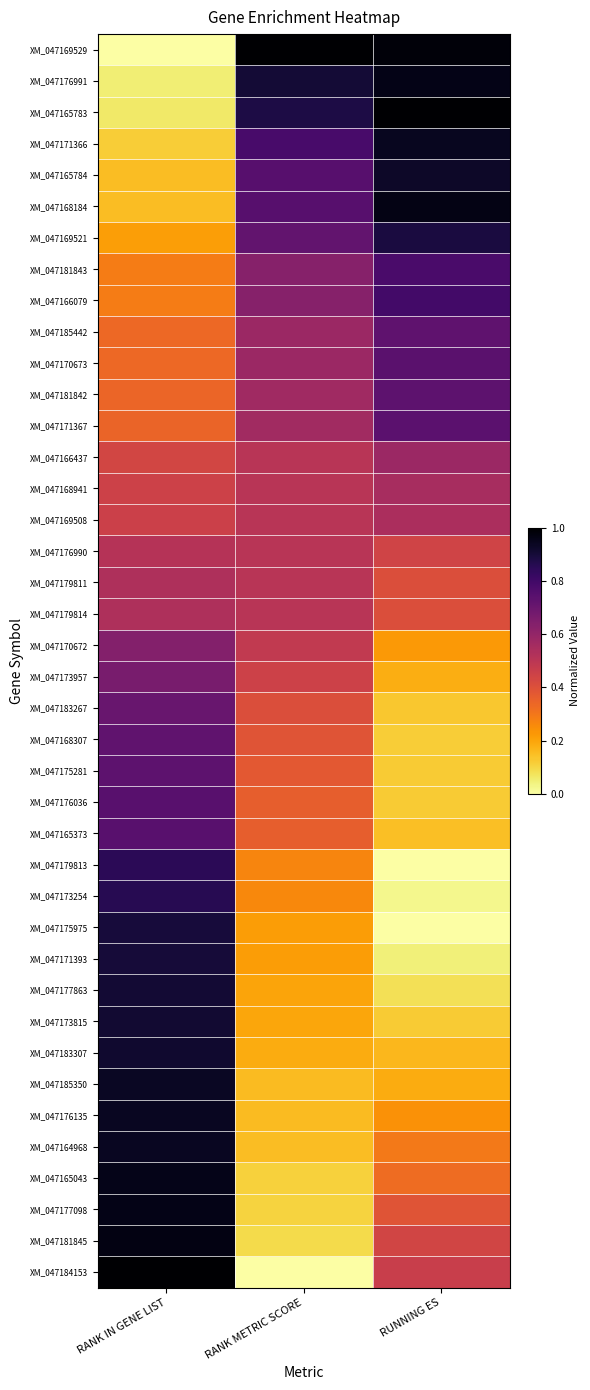

How many categories are shown in the chart?

3